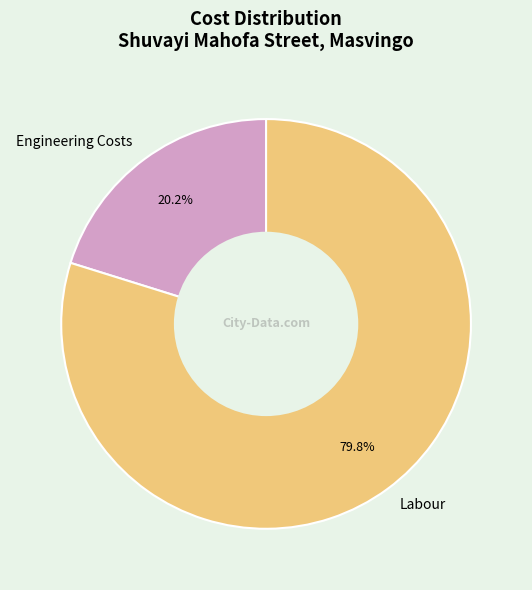

Count the number of slices in the pie.

2